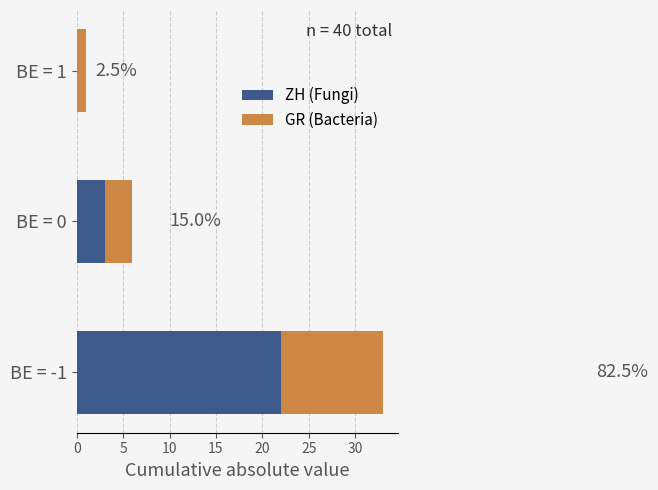

What are all the series names shown in the legend?

ZH (Fungi), GR (Bacteria)